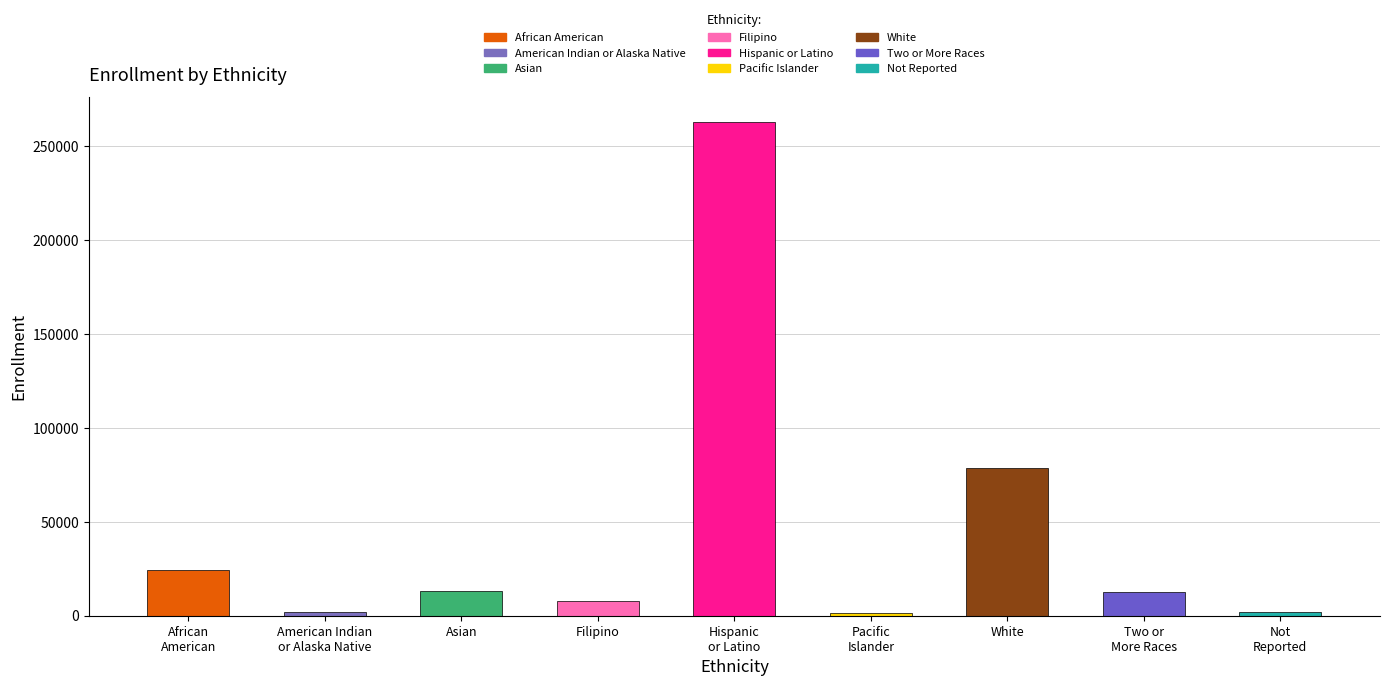

Does the chart contain any negative values?

No